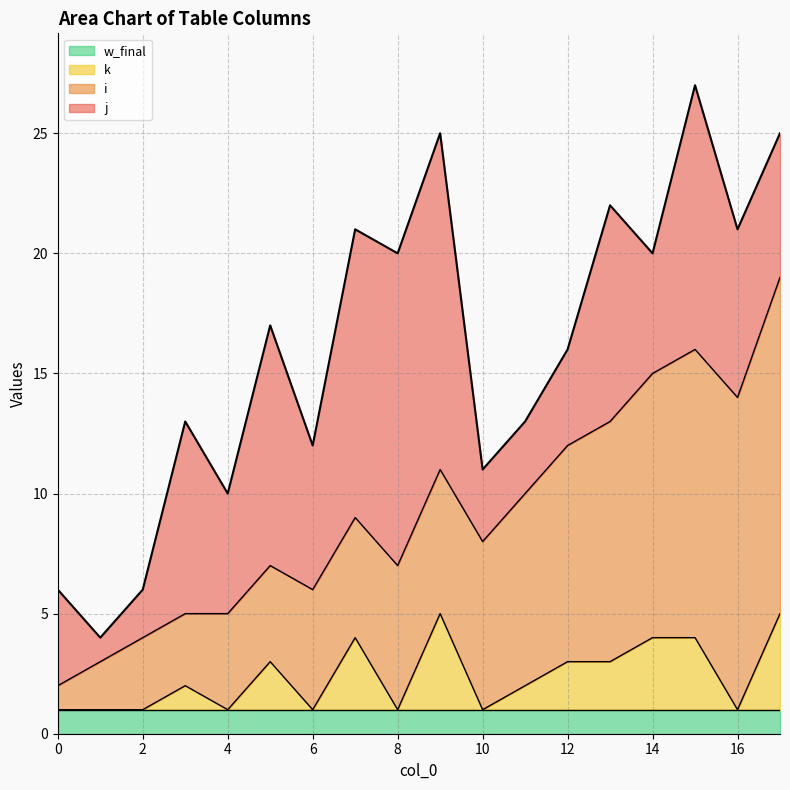

True or false: j and w_final intersect in this chart.

False